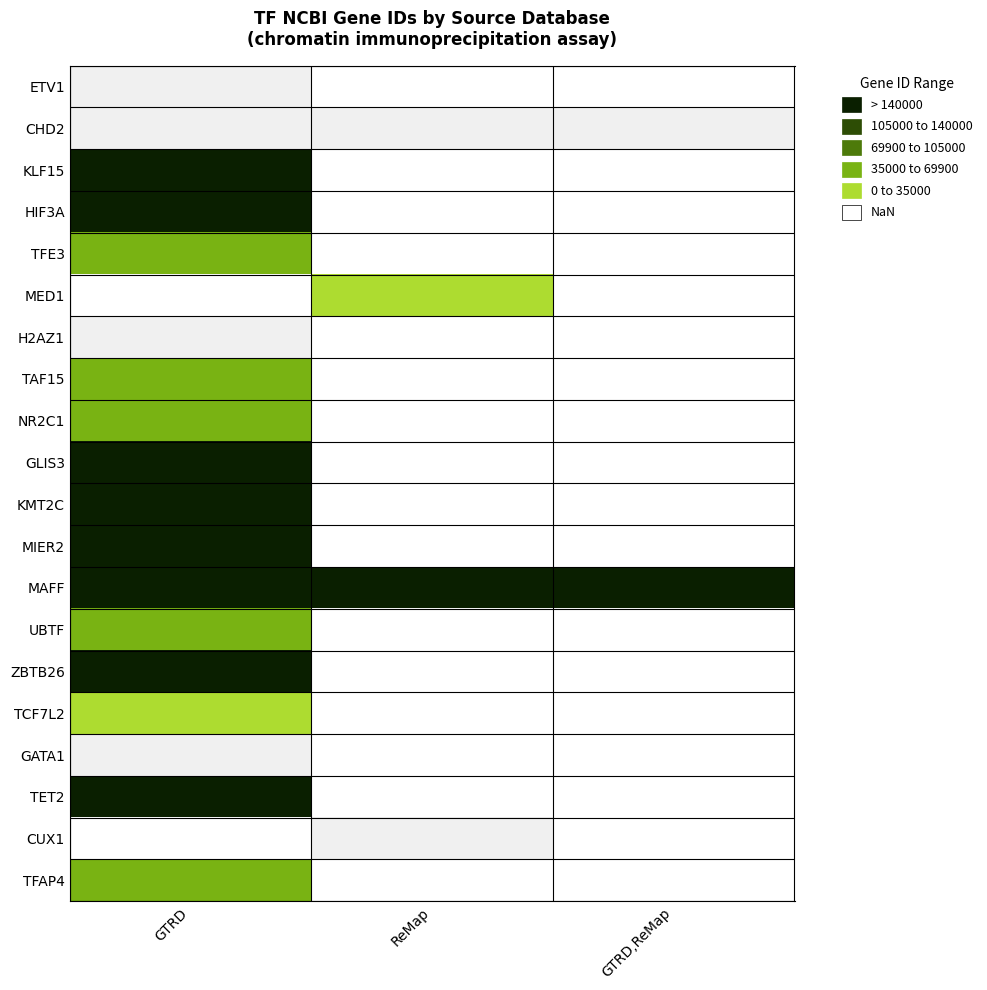

How many series are shown in this chart?

20